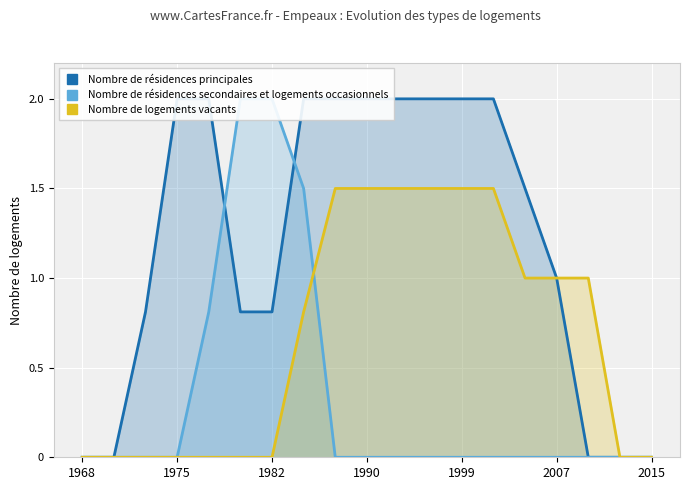

Which series ends up on top after the final intersection of Nombre de résidences secondaires et logements occasionnels and Nombre de résidences principales?

Nombre de résidences principales